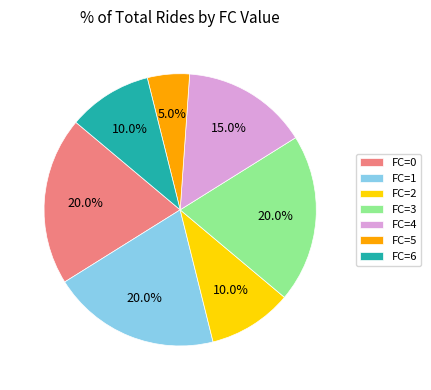

How many slices are in this pie chart?

7